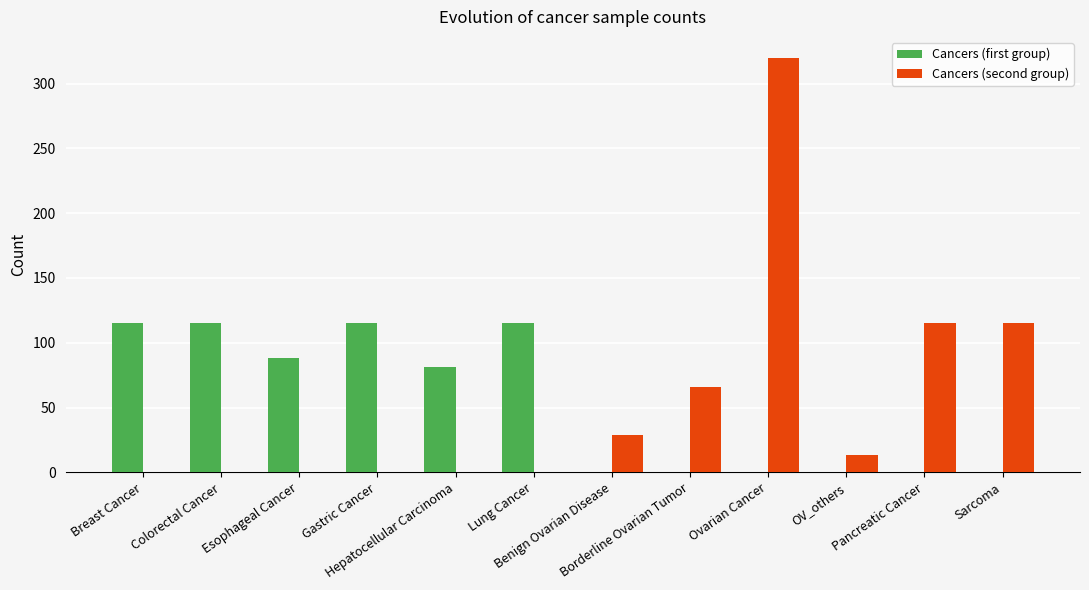

What is the sum of all Cancers (first group) values?

629